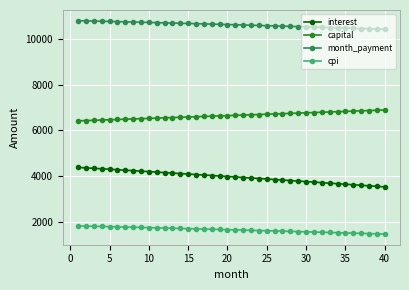

Which series has the largest total across all categories?

month_payment